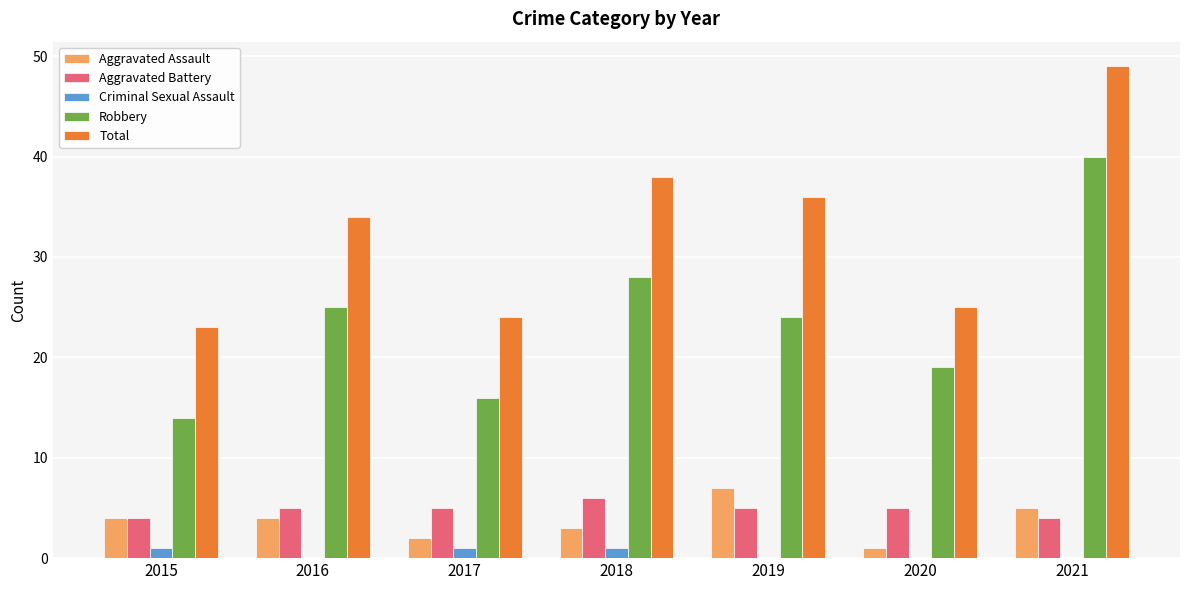

True or false: Aggravated Battery has a value of 4 at 2021.

True